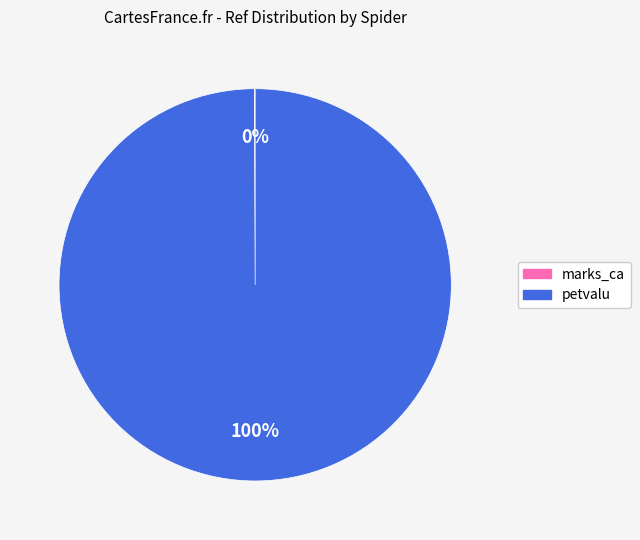

Which slice is the largest?

petvalu